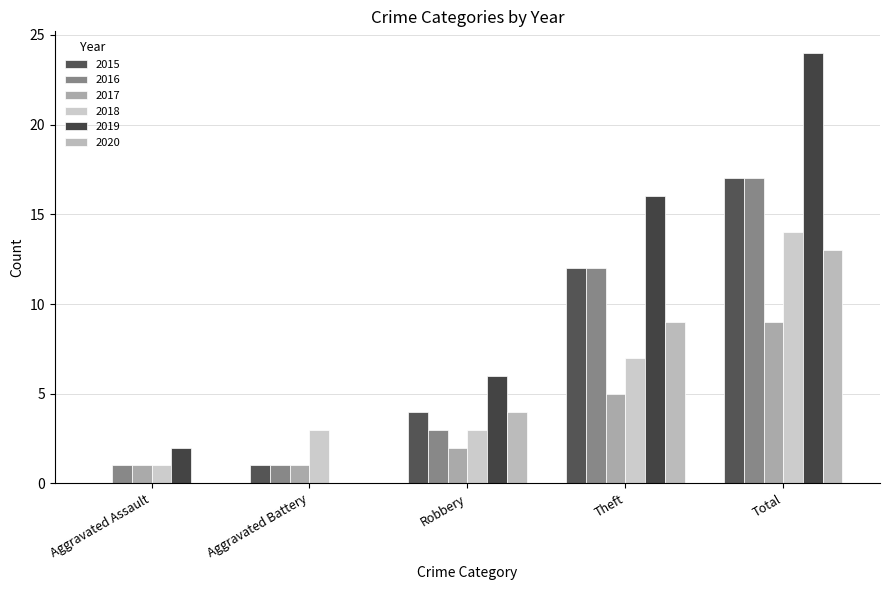

What are all the series names shown in the legend?

2015, 2016, 2017, 2018, 2019, 2020